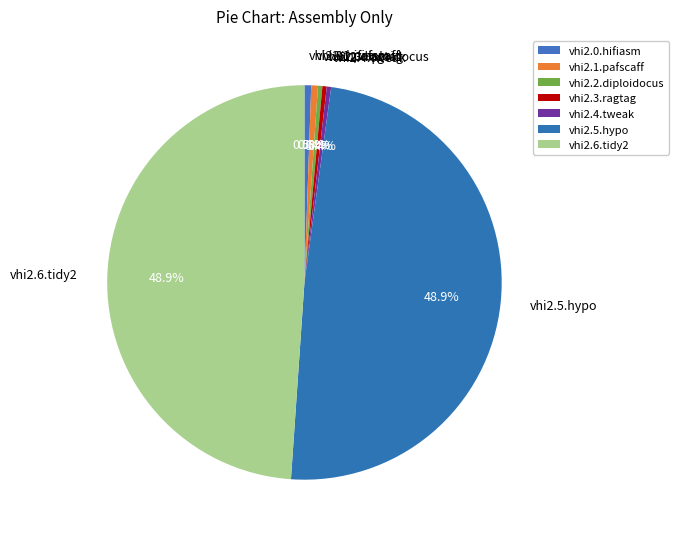

Is there any slice that represents more than half of the pie?

No